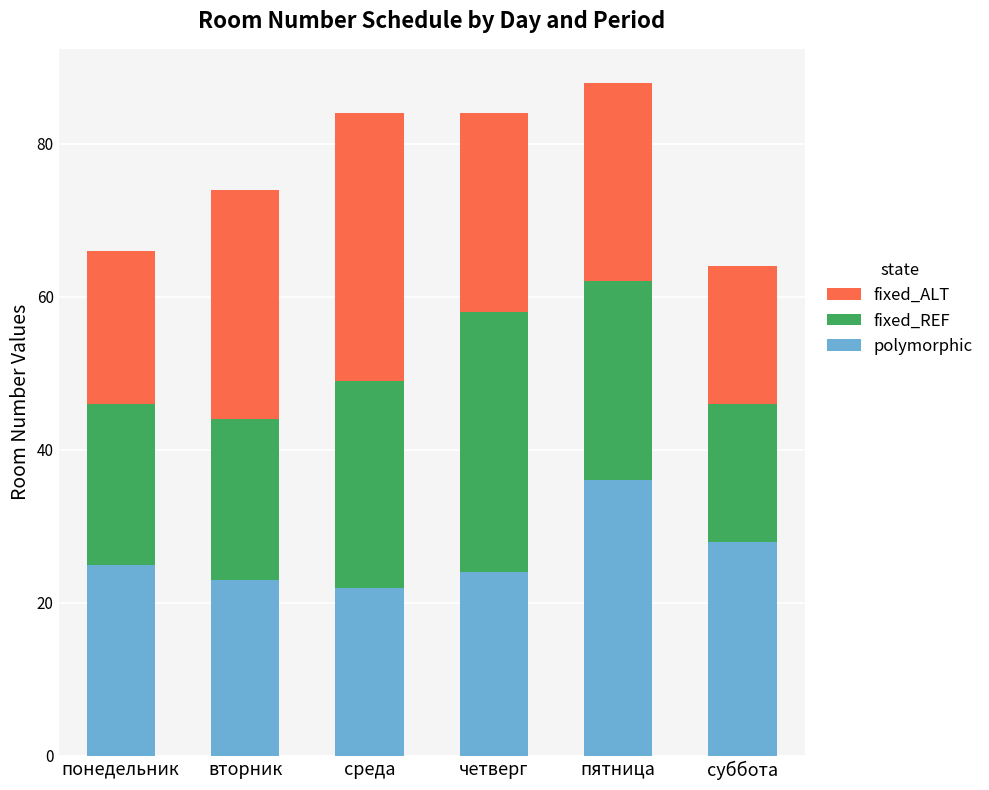

True or false: polymorphic has a value of 49 at суббота.

False